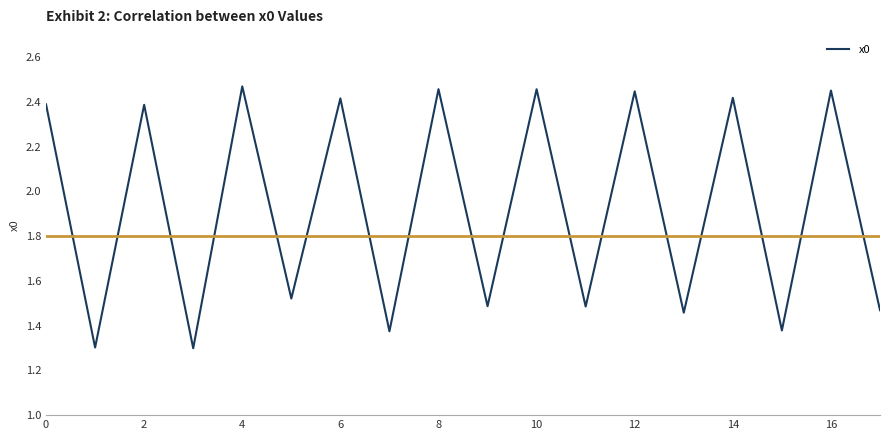

What is the smallest value displayed?

1.3